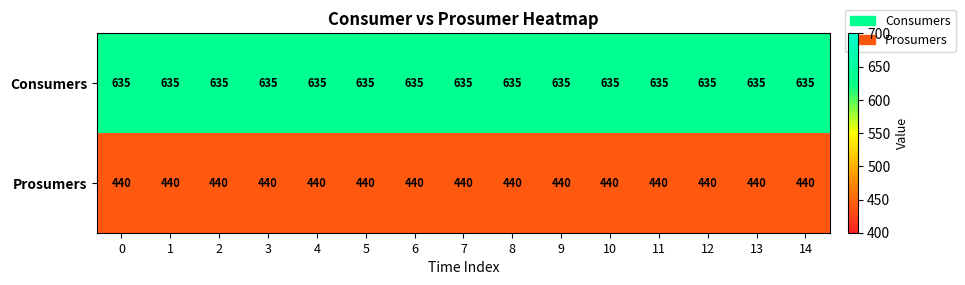

Rank the series at 13 from highest to lowest value.

Consumers, Prosumers